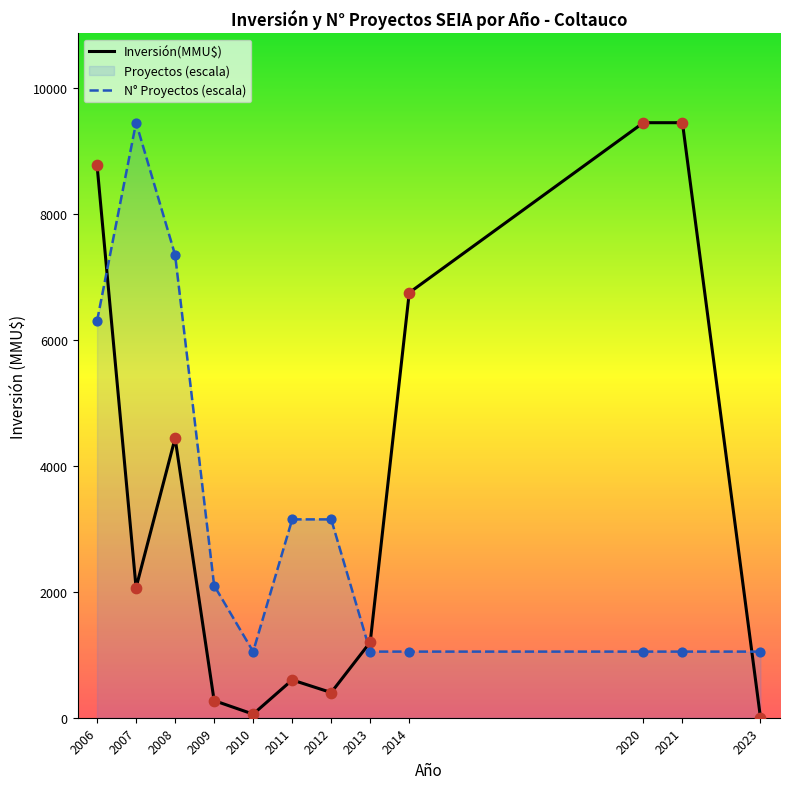

At which category is the sum across all series the highest?

2006